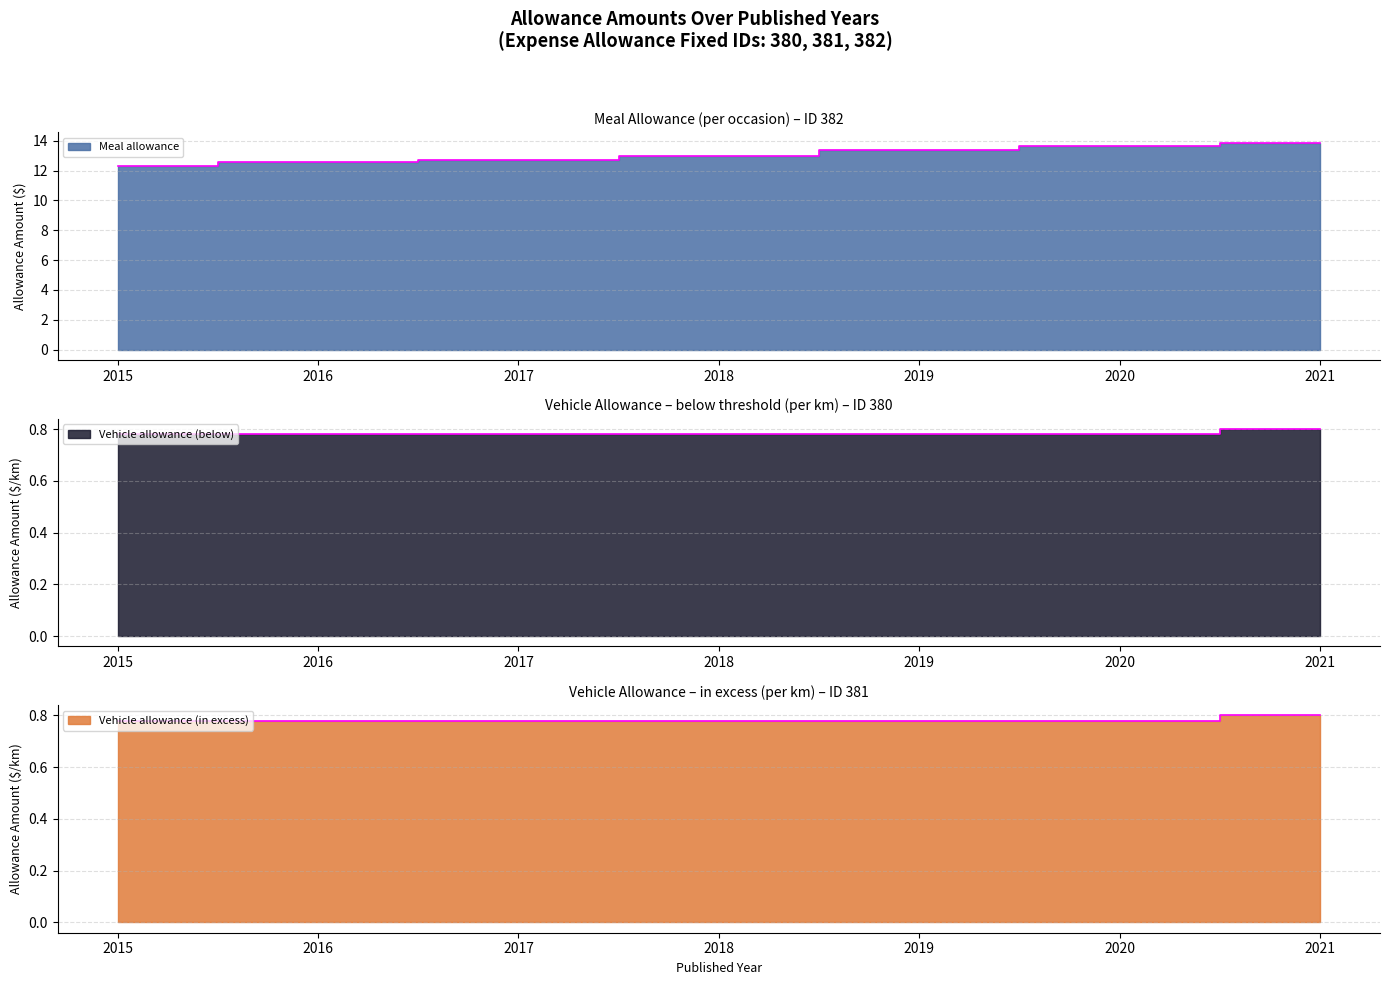

At which label does Meal allowance reach its minimum?

2015